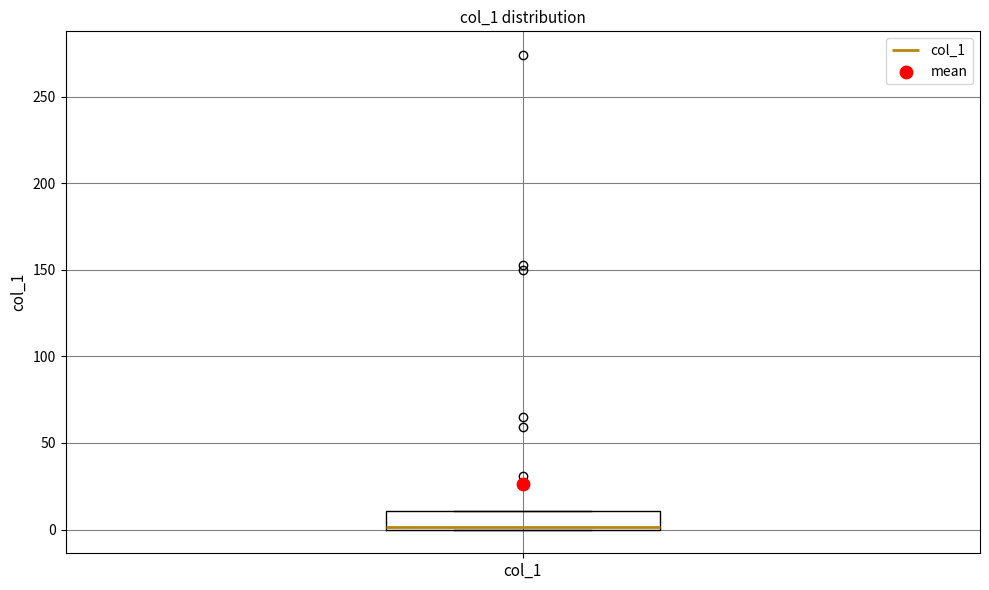

Transcribe this box plot: give where the median line is, the range the box spans, and where the two whiskers end, as read against the y-axis. The values are not printed on the chart, so give them approximately, as read against the axis.

median 0, box 0 to 10, whiskers 0 to 10